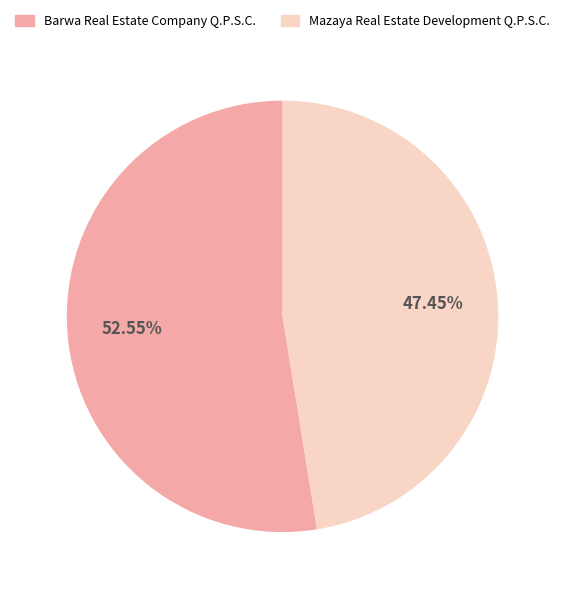

Rank the categories by value from lowest to highest.

Mazaya Real Estate Development Q.P.S.C., Barwa Real Estate Company Q.P.S.C.